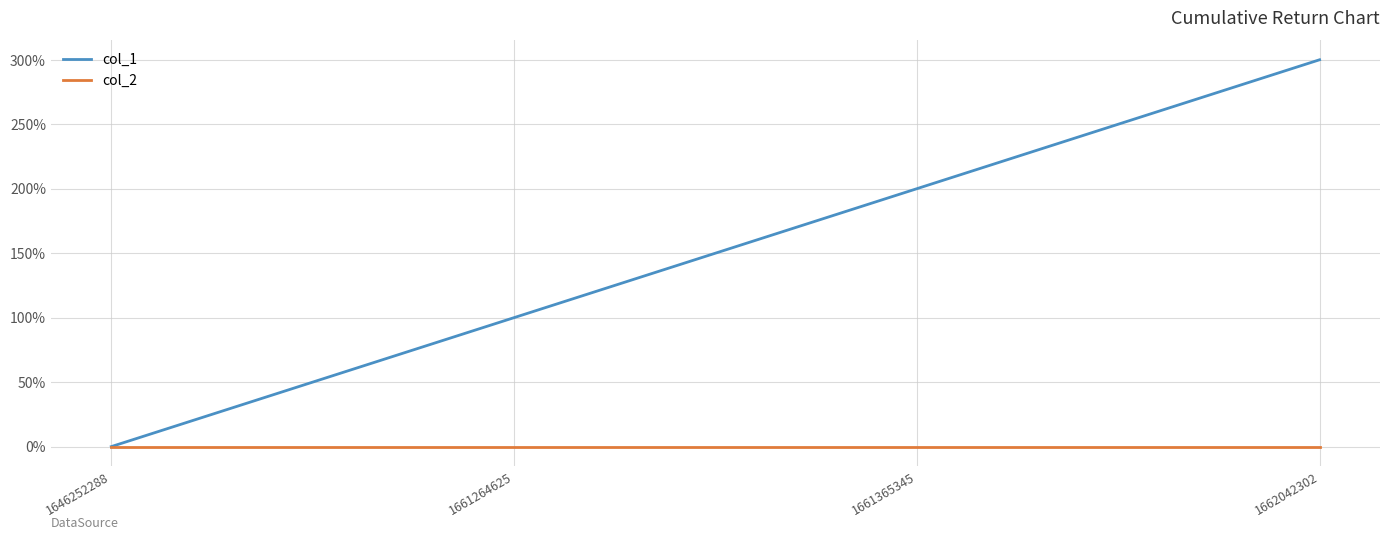

What is the difference between the maximum and second lowest values in the col_1 series?

2